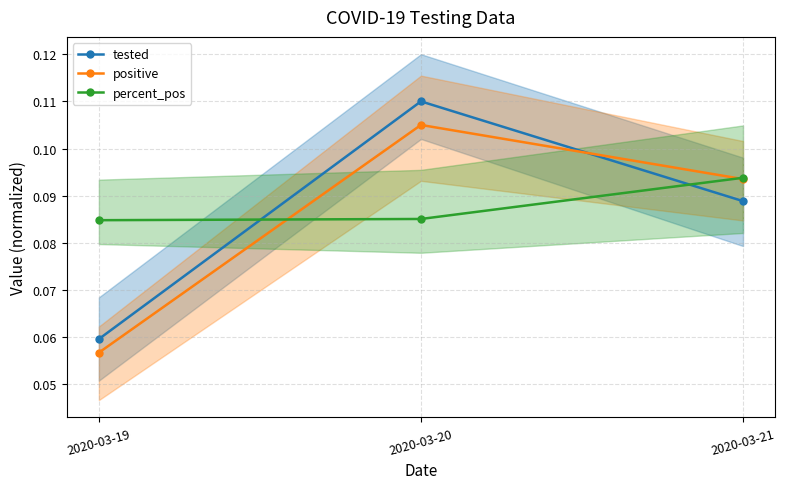

Count the tested values in the range 0 to 1.

3